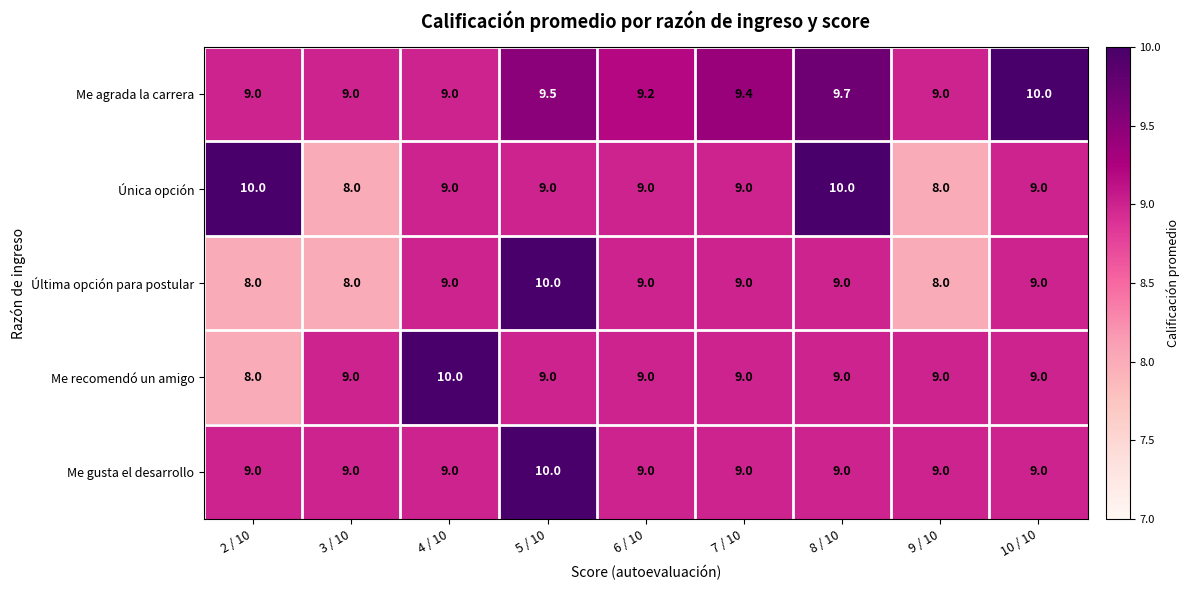

The Me gusta el desarrollo series shows 9.0 at 3 / 10. True or false?

True